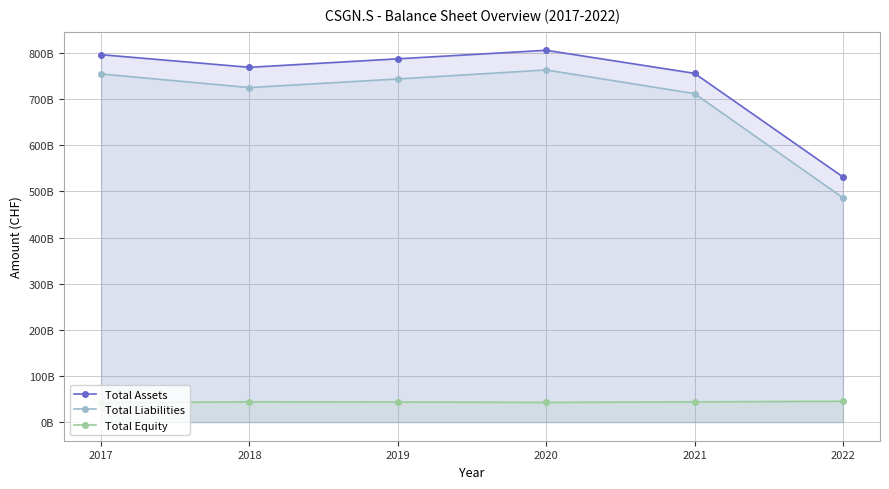

What is the difference between the maximum and minimum values in the Total Liabilities series?

276916000000